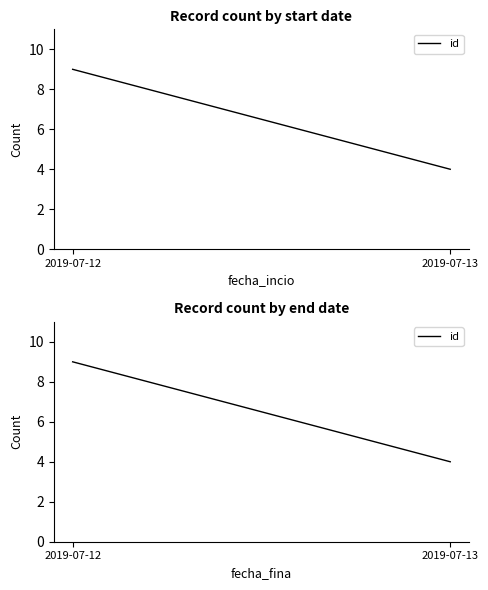

Does the chart display data point markers on the line(s)?

No